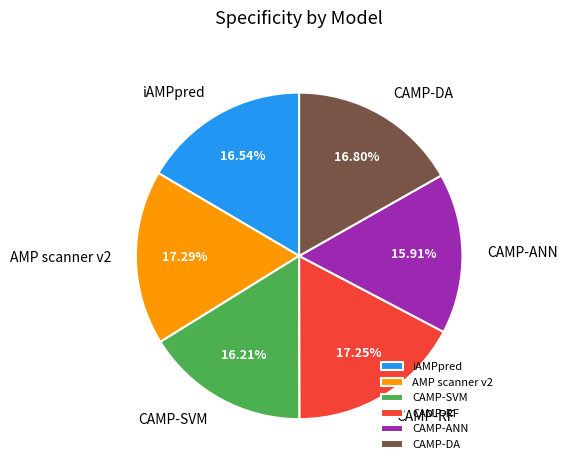

Is CAMP-ANN the majority of the pie?

No